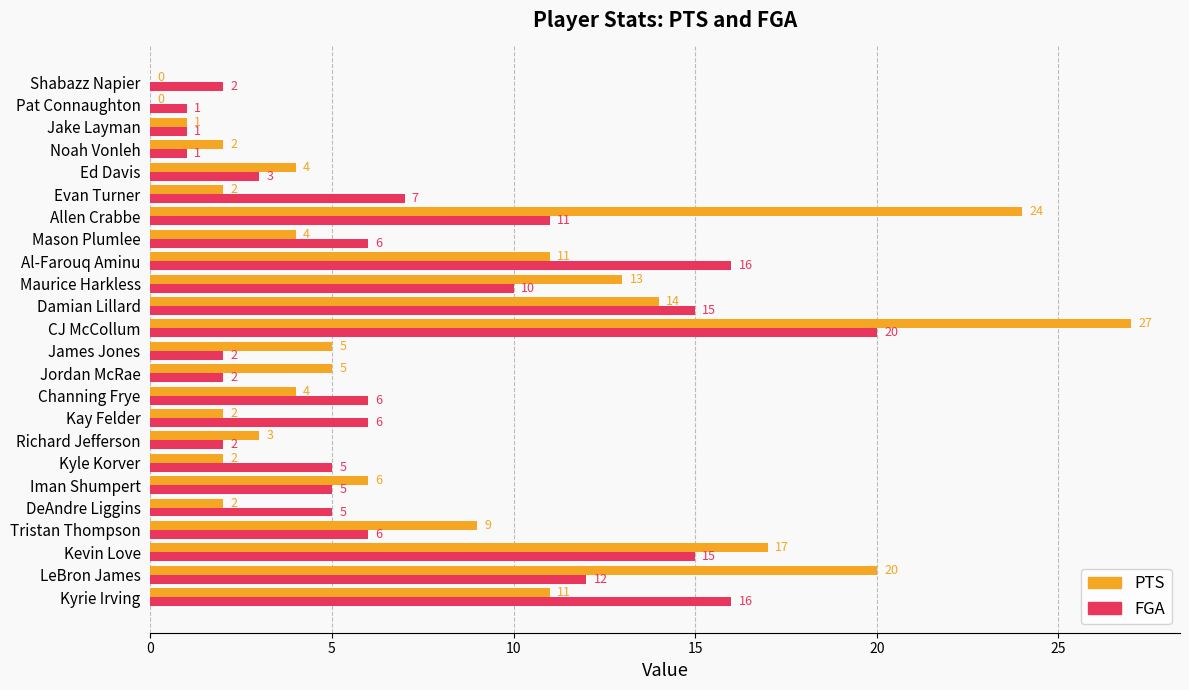

The PTS series shows 4 at LeBron James. True or false?

False